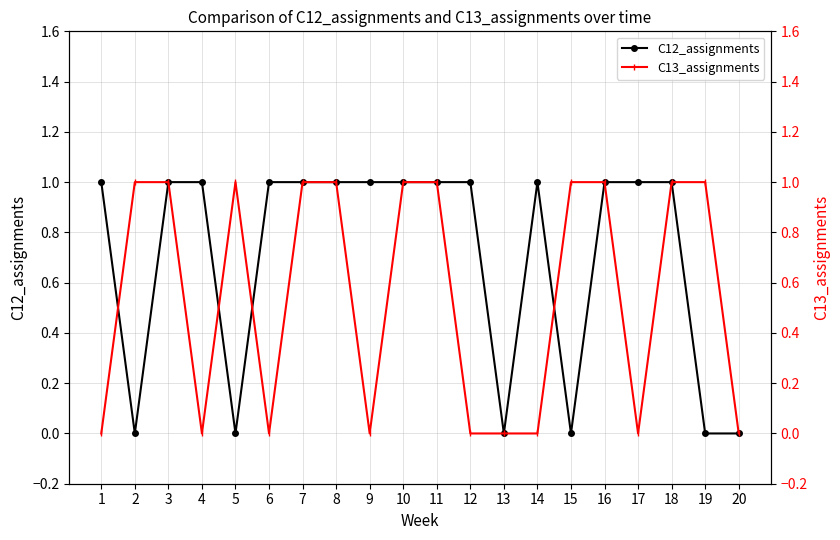

At which category is the sum across all series the highest?

3